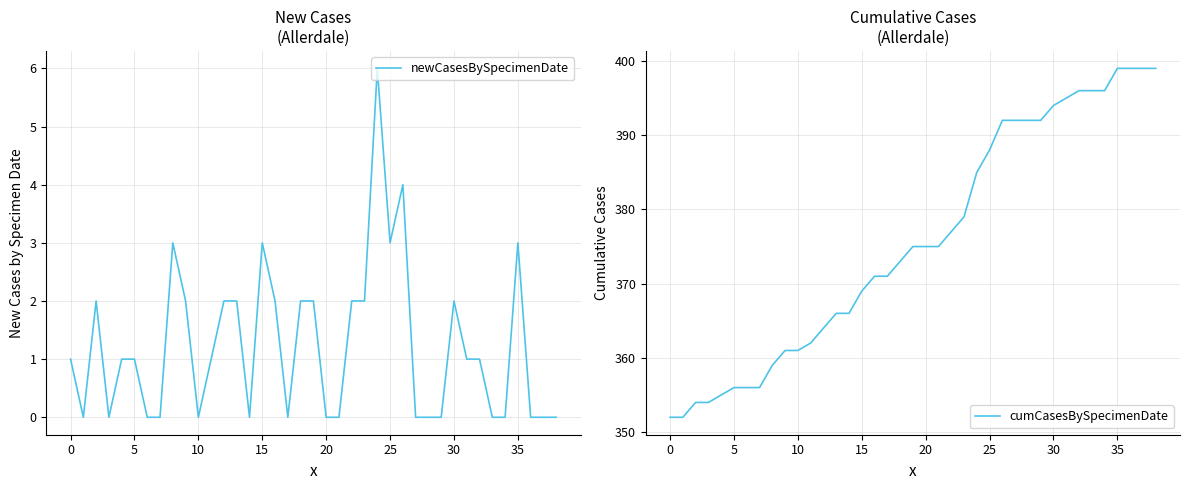

What is the label of the 23rd point from the left?

22